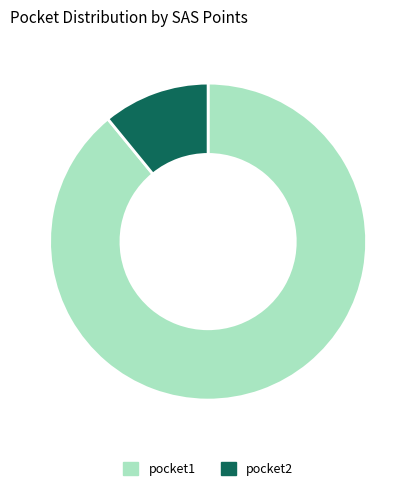

Does any single category account for the majority?

Yes